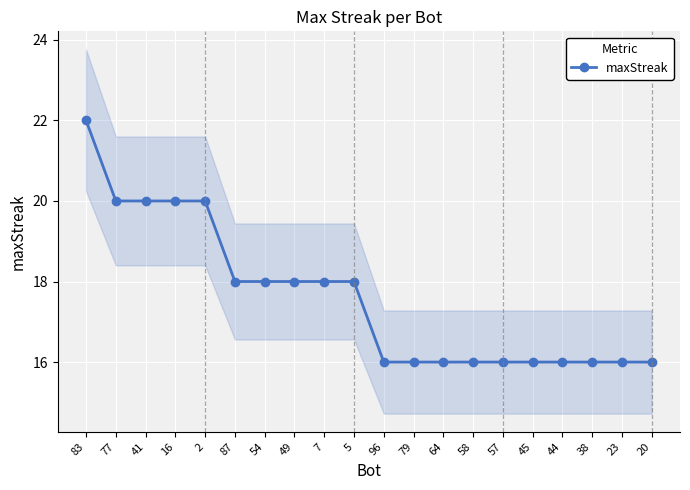

What is the difference between the second highest and second lowest values?

4